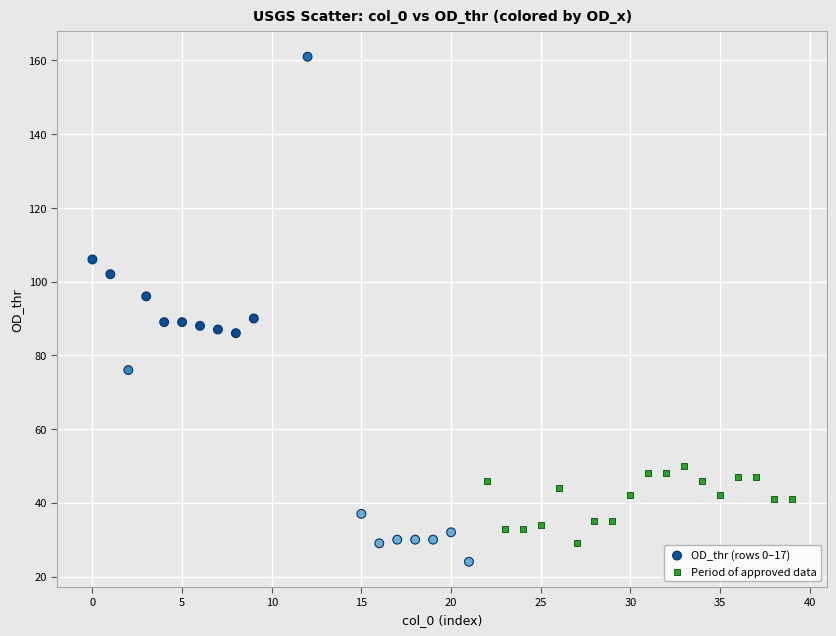

Which series has the widest spread of Y values?

OD_thr (rows 0–17)